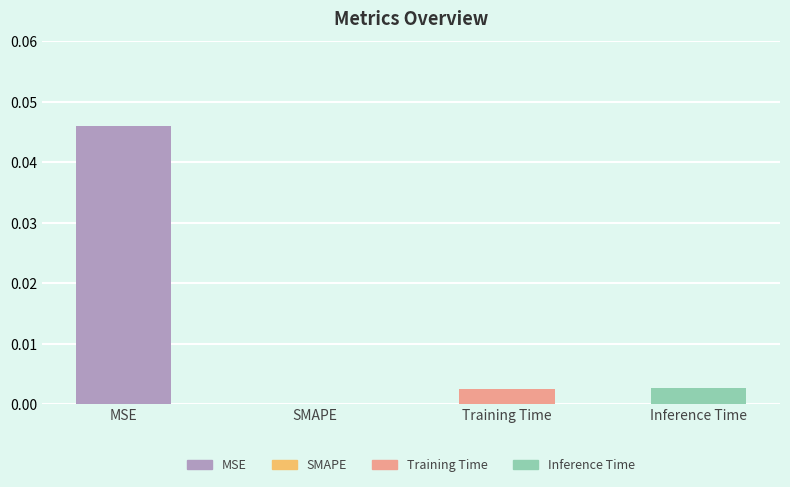

Count the number of values greater than 0.

3